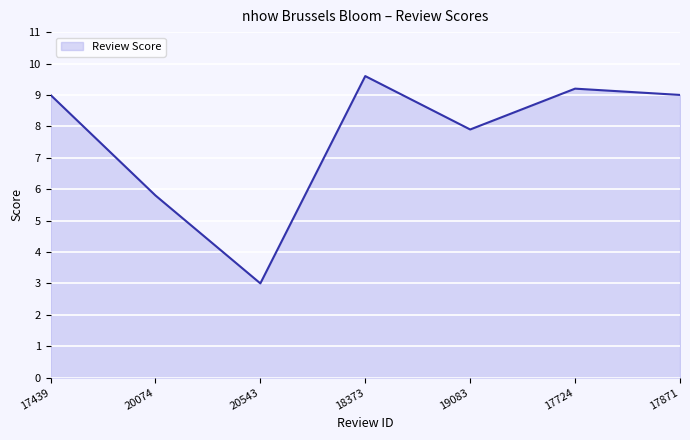

Where is the first local maximum?

18373